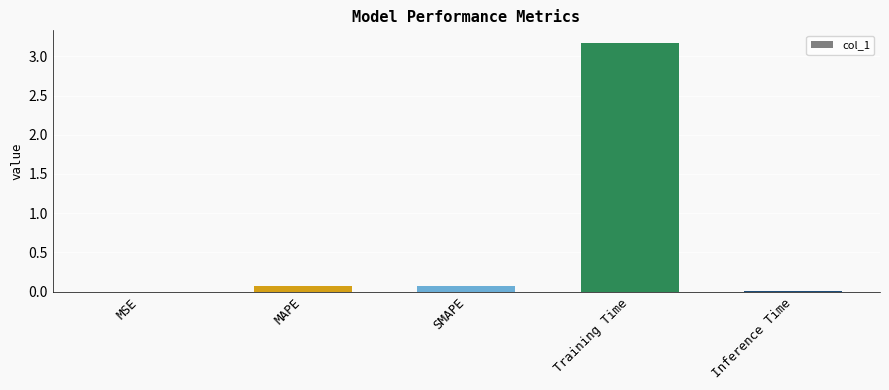

What is the sum of the values at SMAPE and MAPE?

0.1